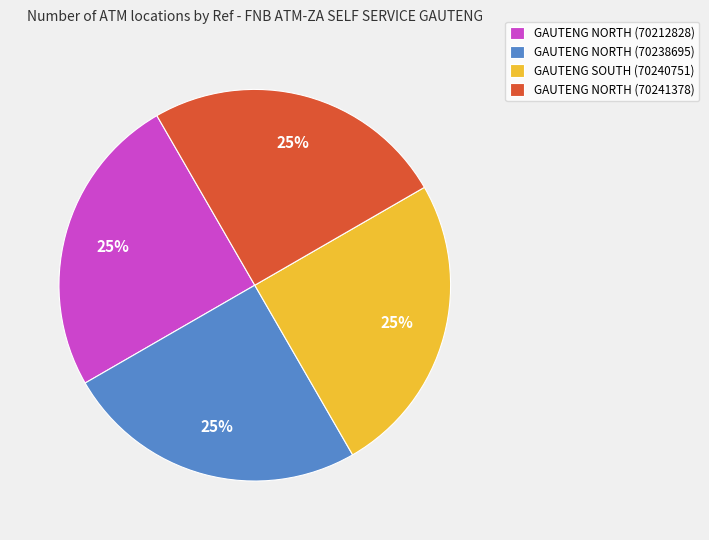

Approximately how many times larger is the value at GAUTENG SOUTH (70240751) compared to GAUTENG NORTH (70238695)?

1.0